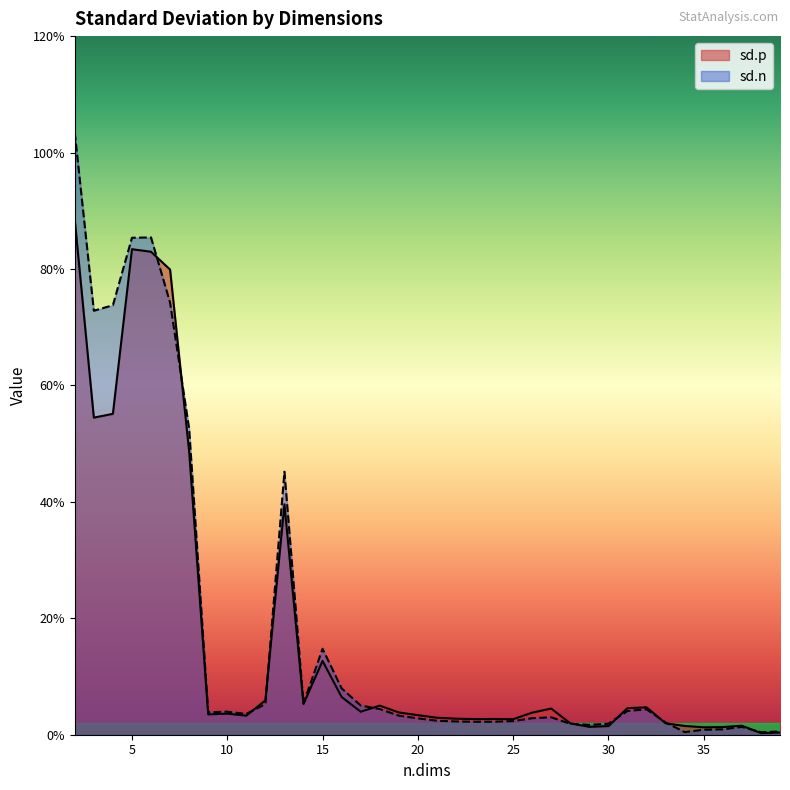

How many lines are shown in the chart?

2